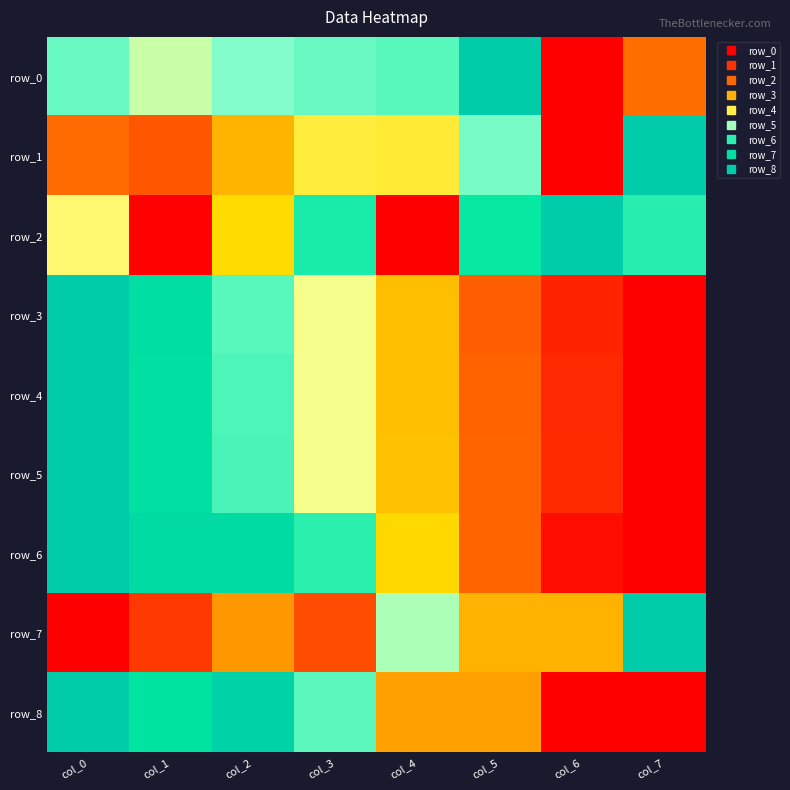

The row_2 series shows 0.5 at col_0. True or false?

True